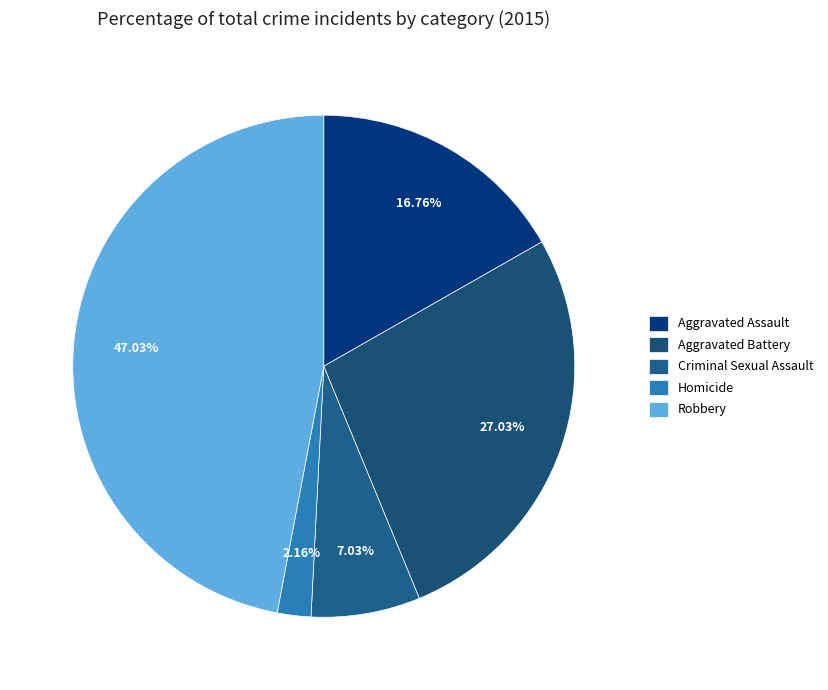

Which slice is the largest?

Robbery